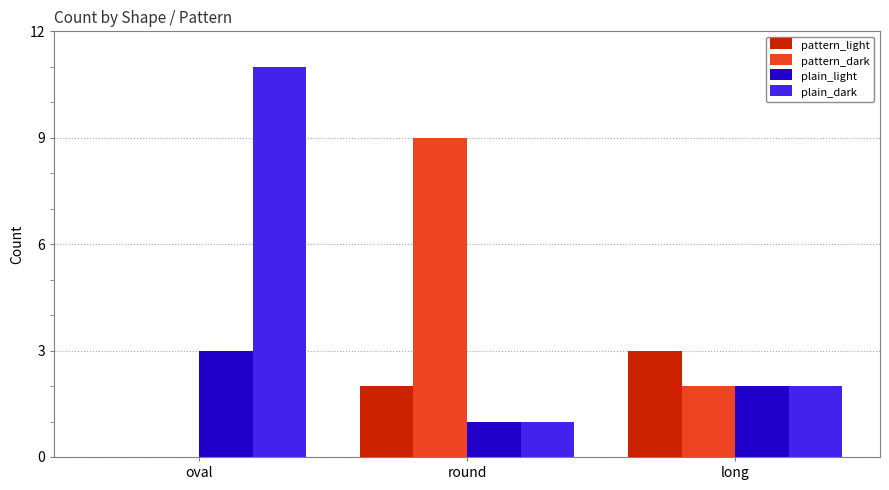

What is the sum of the plain_light values at round and oval?

4